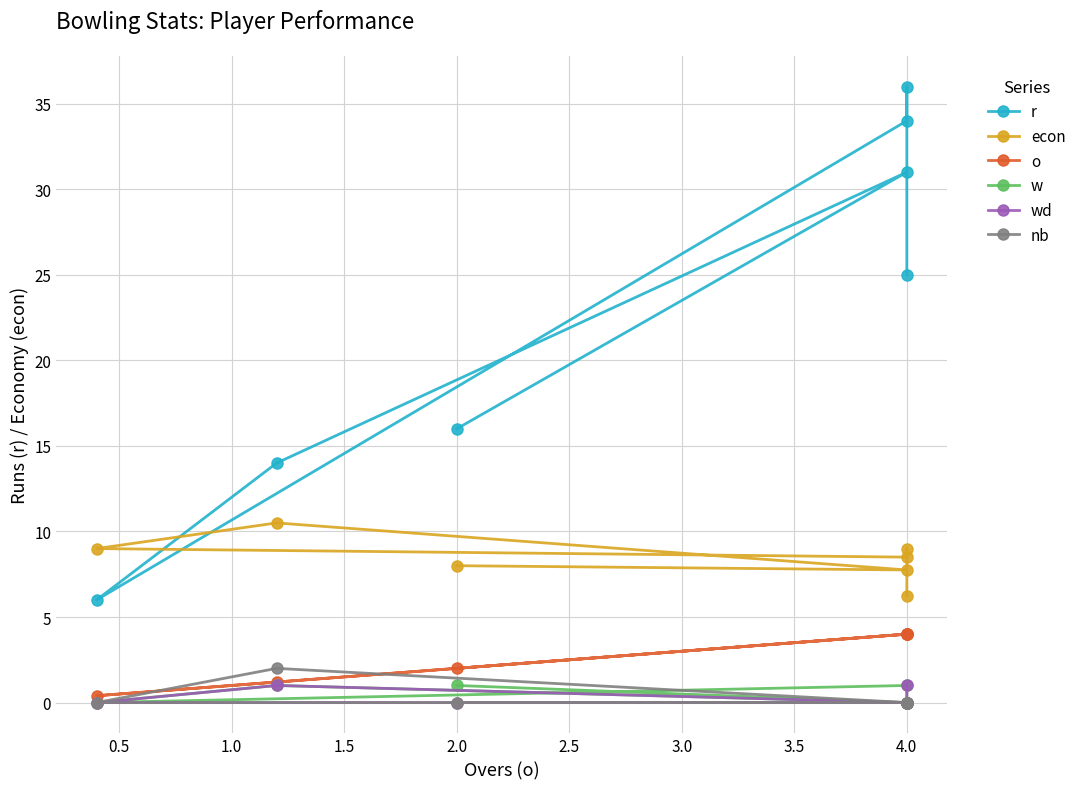

The value of wd at 1.5 is -0.4. True or false?

False